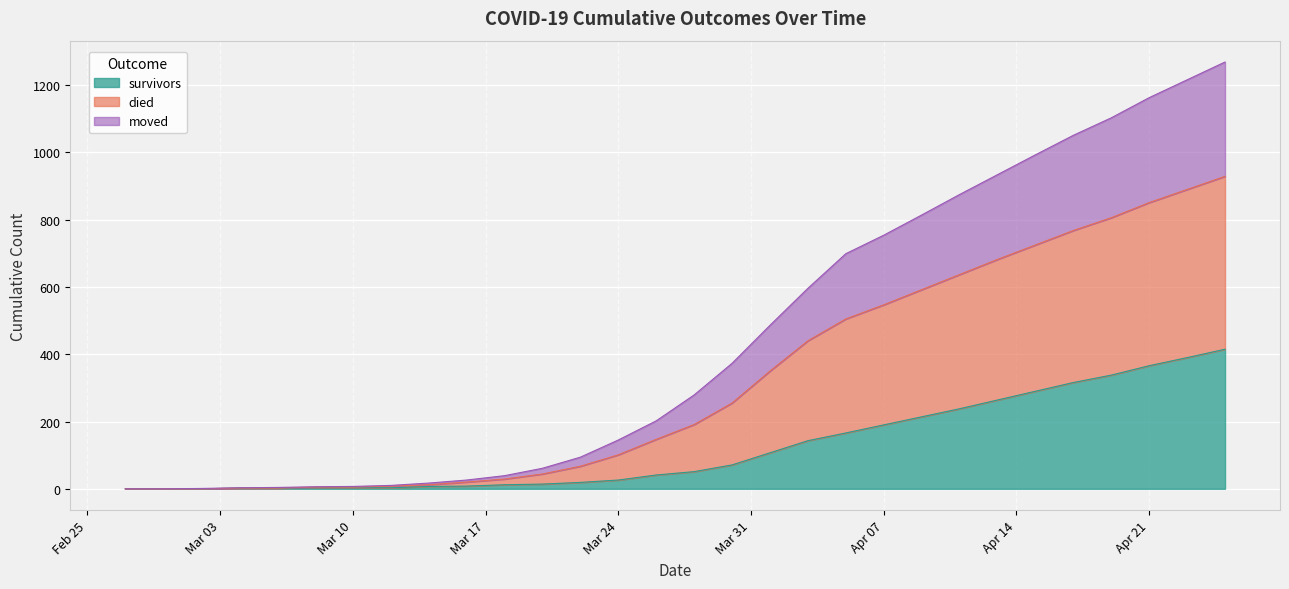

What is the maximum value for survivors?

415